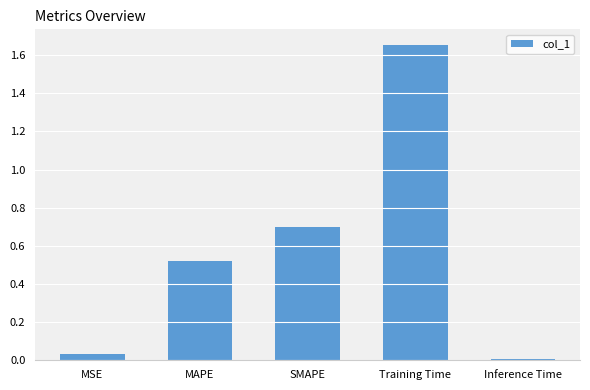

What is the difference between the maximum and minimum values?

1.6